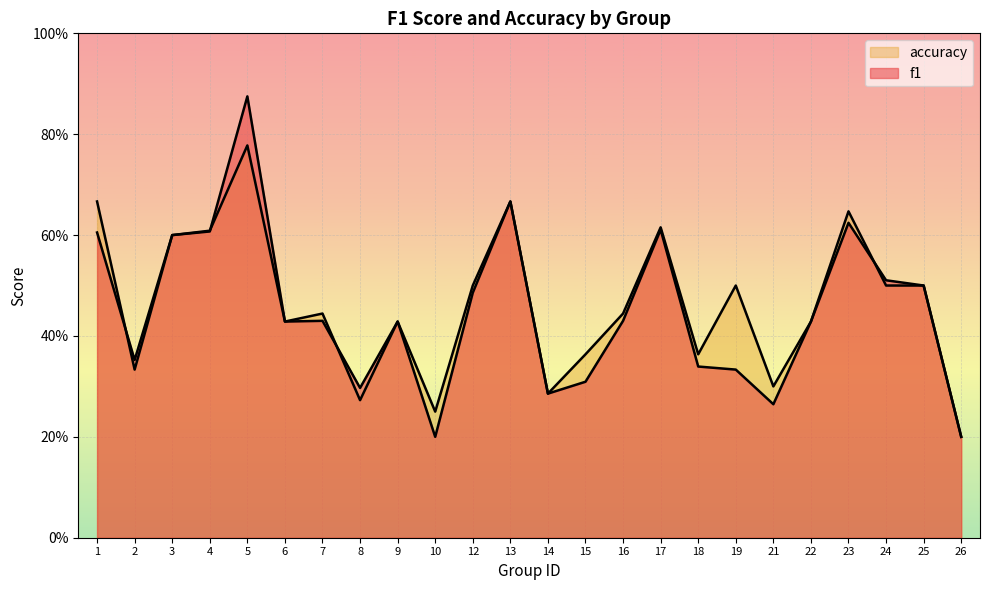

Count the number of data series in this chart.

2